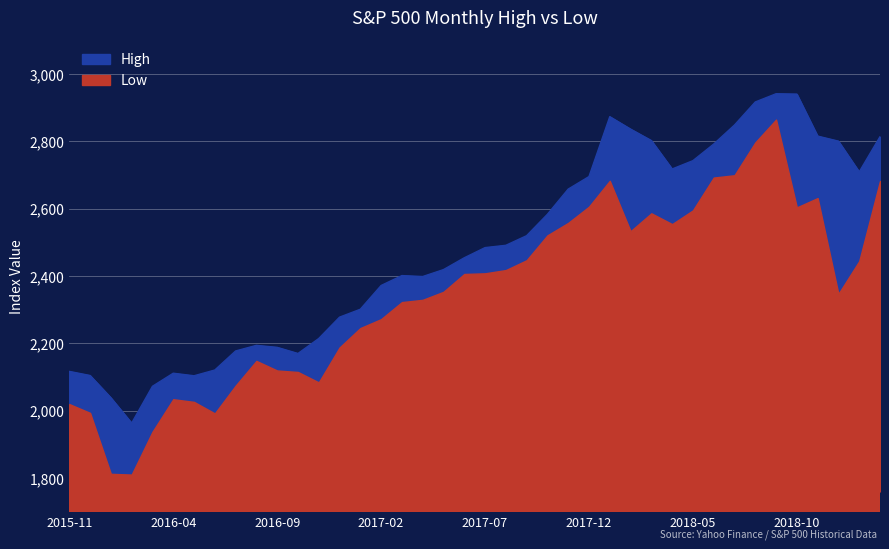

What is the total value across all series at 2016-05?

4129.4